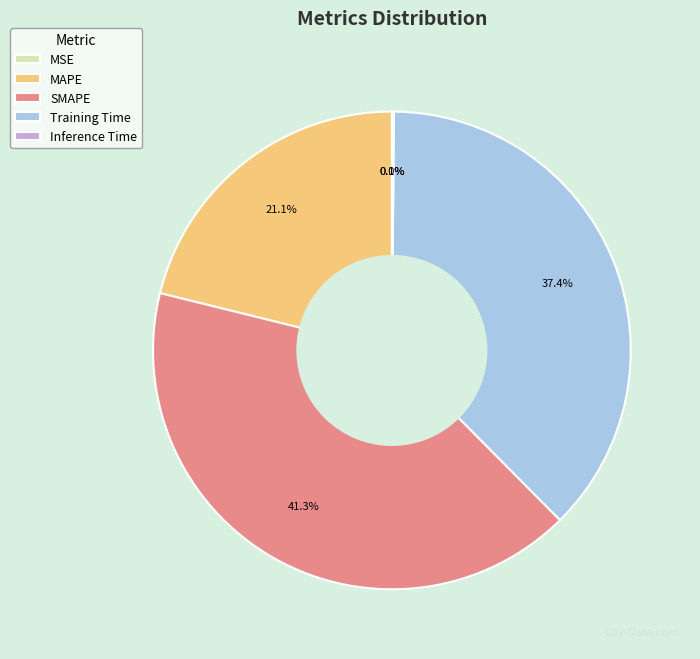

Does SMAPE account for over 50% of the chart?

No